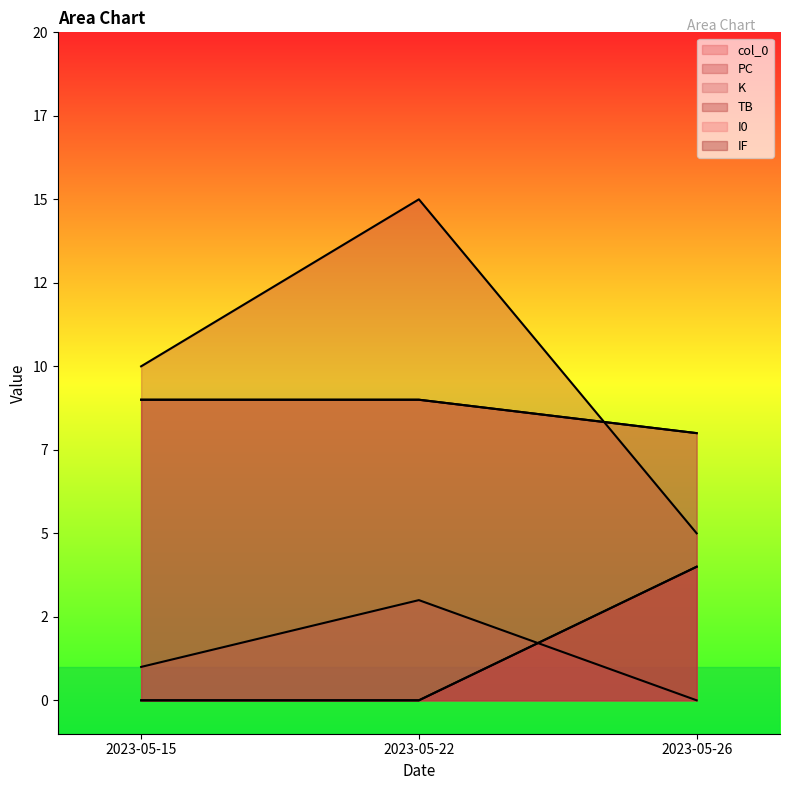

How many positive values does the K series have?

2